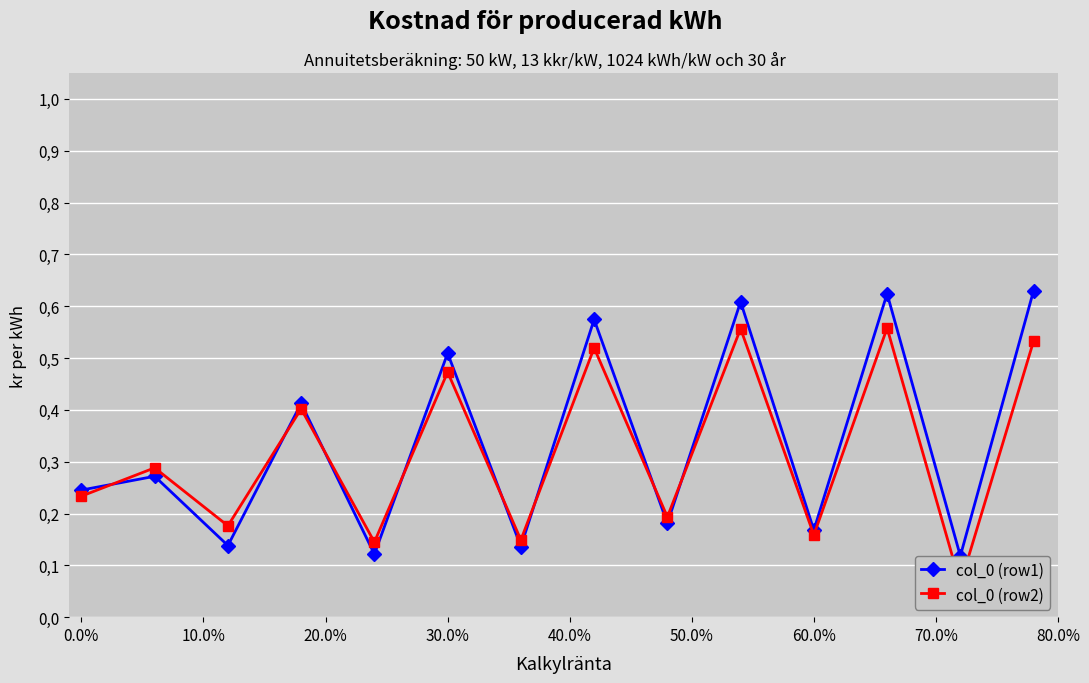

Does the chart display data point markers on the line(s)?

Yes